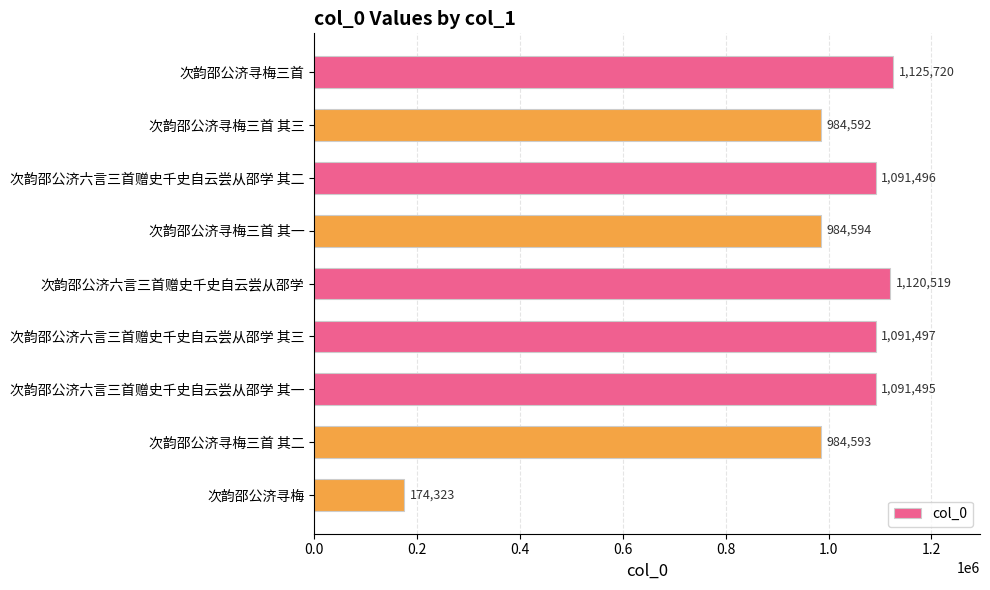

What is the change in value from 次韵邵公济寻梅三首 to 次韵邵公济寻梅?

-951397